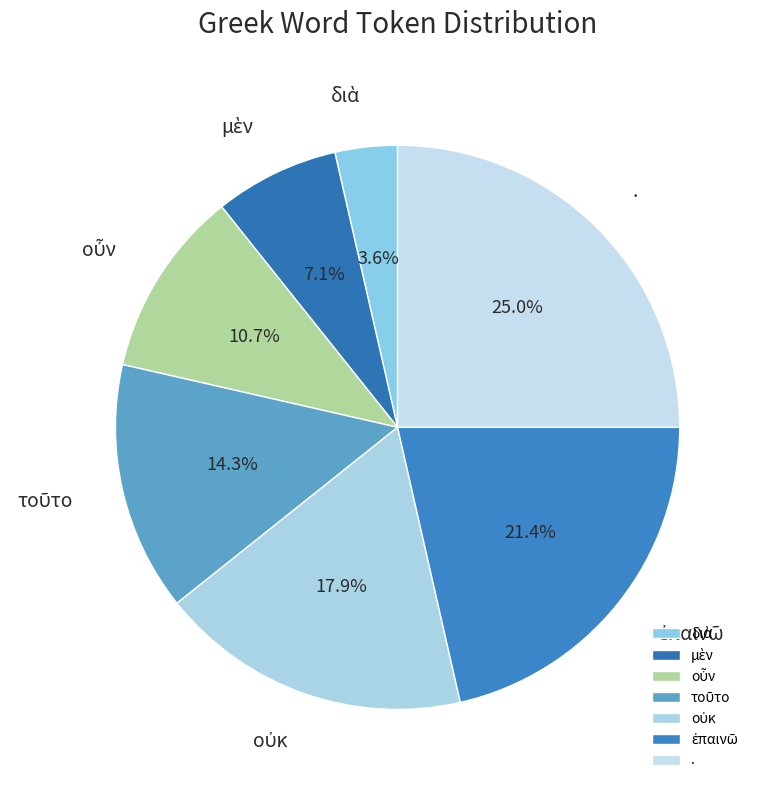

What is the largest slice in the pie chart?

.